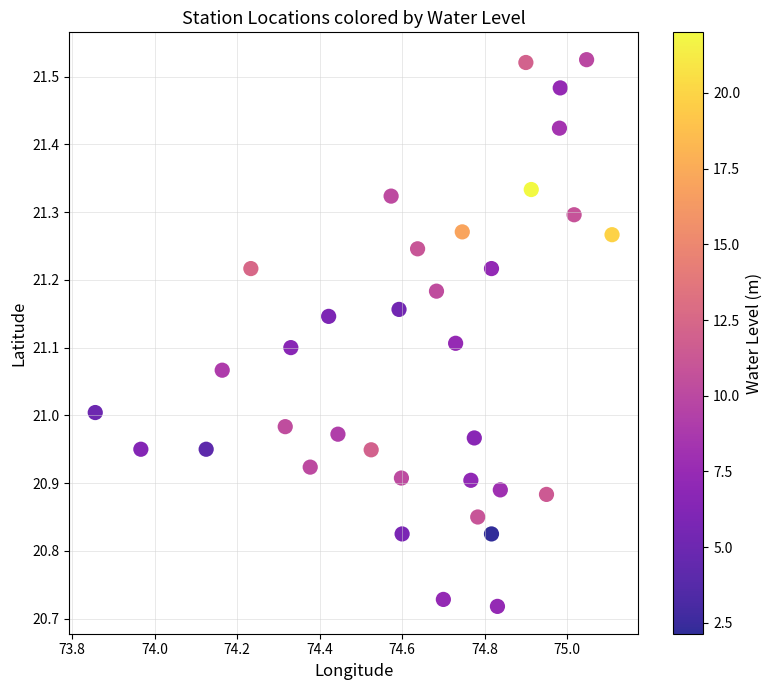

What is the range of Y values (max minus min)?

0.8